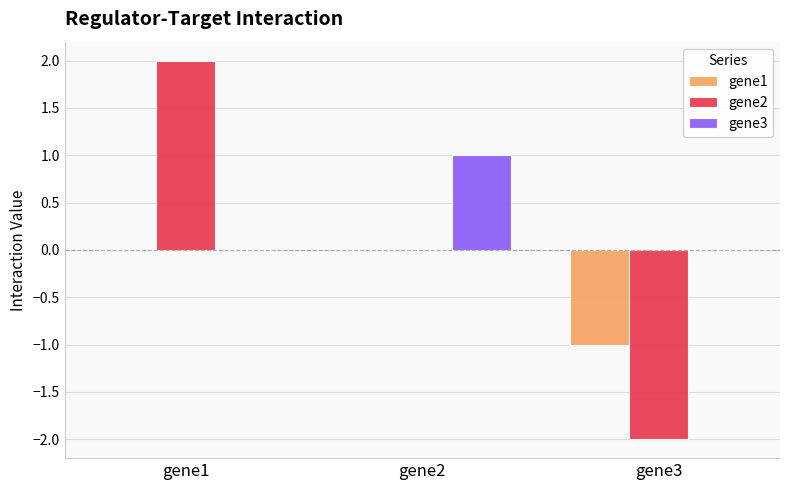

Is the value of gene2 at gene2 greater than the value of gene1 at gene3?

Yes